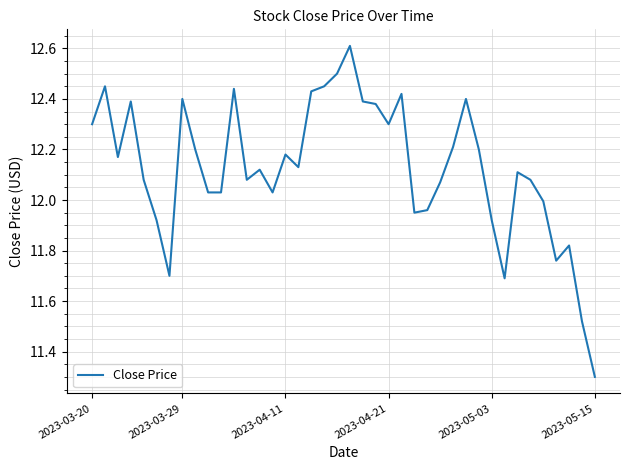

What is the maximum value shown in the chart?

12.6